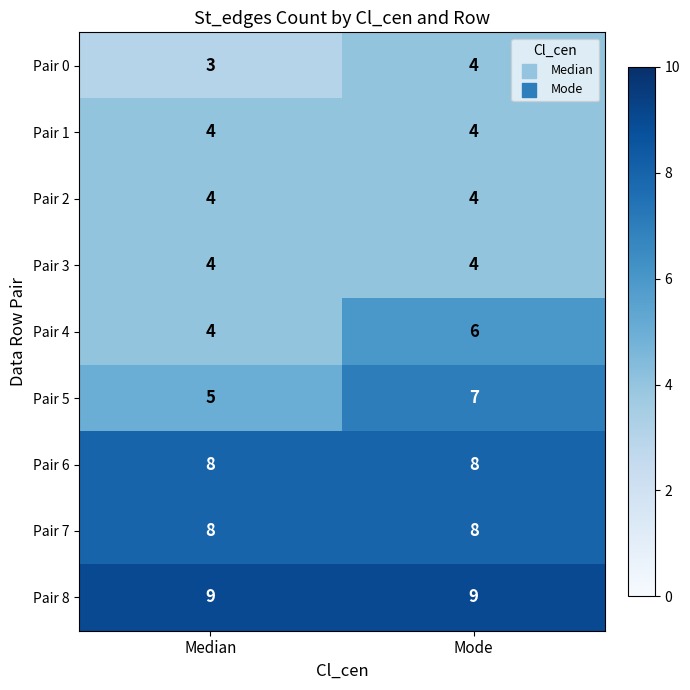

True or false: Pair 0 has a value of 3 at Median.

True